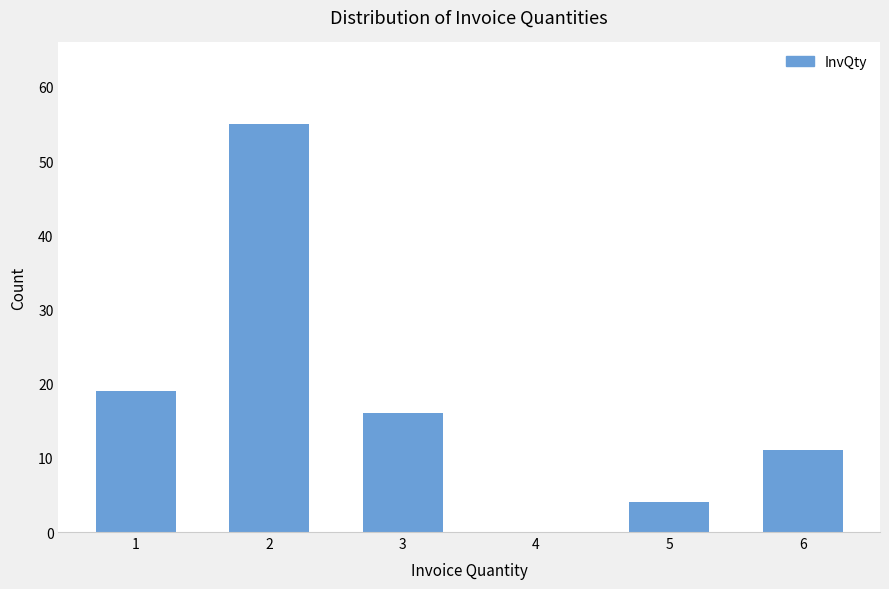

What is the maximum value shown in the chart?

55